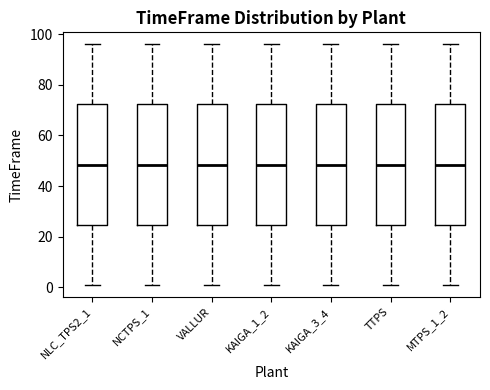

Reading left to right, read every box against the y-axis: the position of its median line, the range the box covers, and the ends of its whiskers. The values are not printed on the chart, so give them approximately, as read against the axis.

NLC_TPS2_1: median 48, box 24 to 72, whiskers 2 to 96
NCTPS_1: median 48, box 24 to 72, whiskers 2 to 96
VALLUR: median 48, box 24 to 72, whiskers 2 to 96
KAIGA_1_2: median 48, box 24 to 72, whiskers 2 to 96
KAIGA_3_4: median 48, box 24 to 72, whiskers 2 to 96
TTPS: median 48, box 24 to 72, whiskers 2 to 96
MTPS_1_2: median 48, box 24 to 72, whiskers 2 to 96